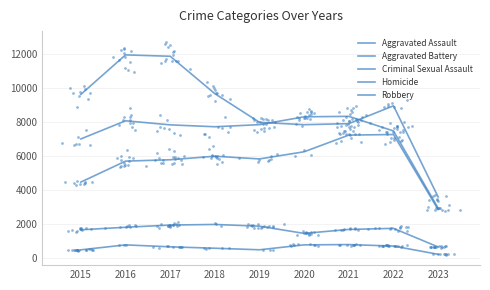

Which series has the largest total across all categories?

Robbery